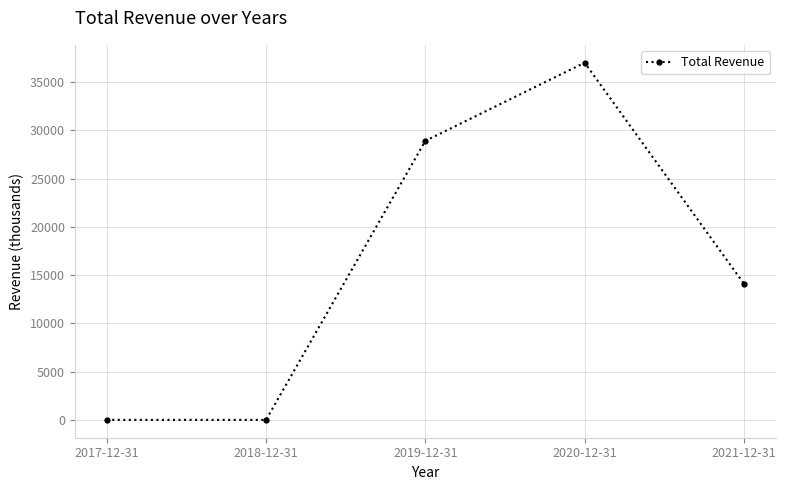

At which category does the chart reach its peak across all series?

2020-12-31